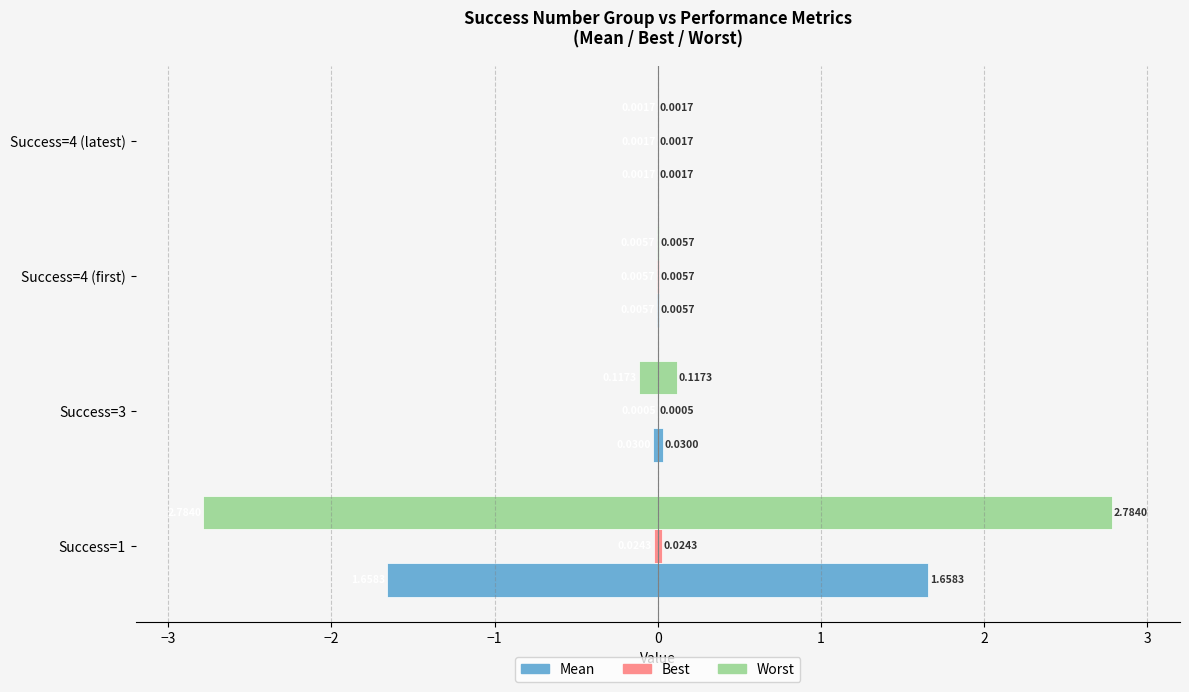

Reading left to right, extract all data points from this chart.

mean: -1.7	-0.0	-0.0	-0.0
best: -0.0	-0.0	-0.0	-0.0
worst: -2.8	-0.1	-0.0	-0.0